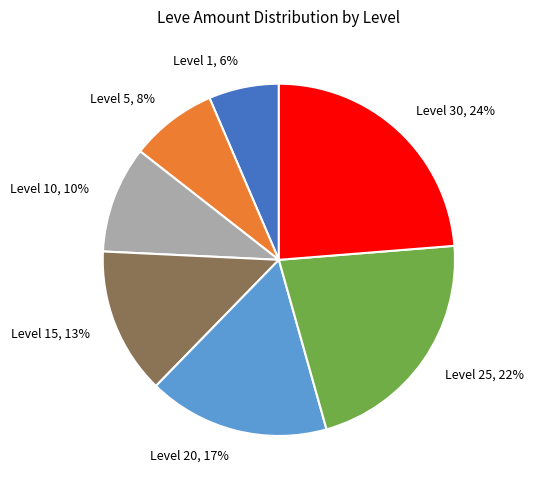

To the nearest percent, what percentage of the pie is Level 25?

22%